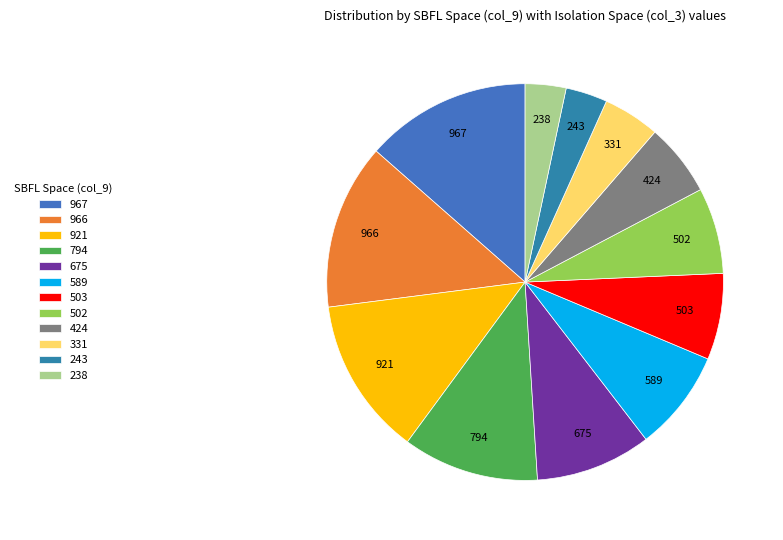

Is the sum of 966 and 921 greater than half?

No